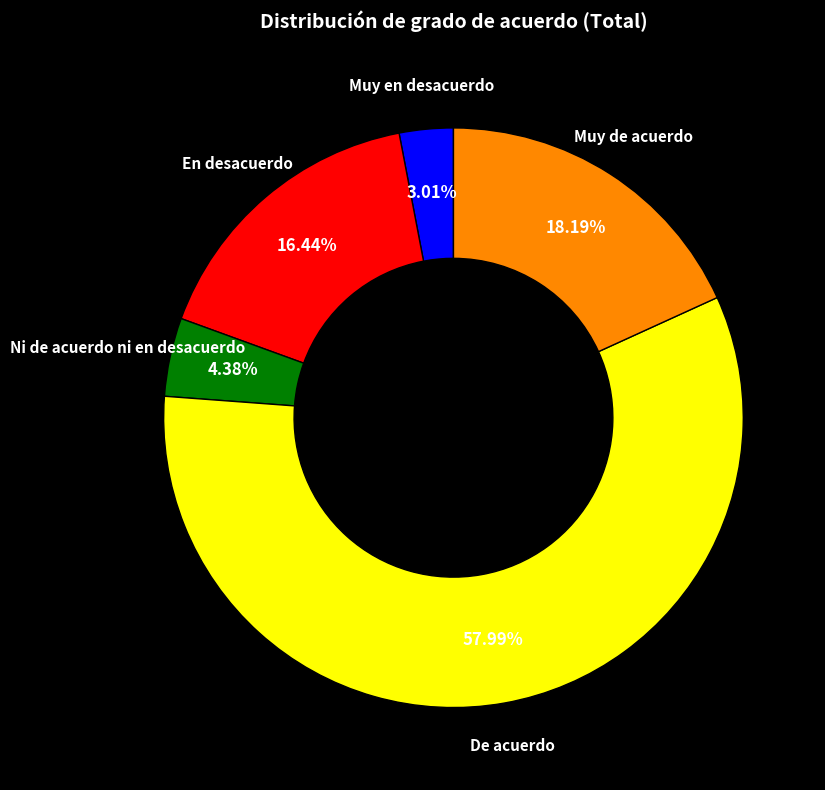

Combined, do De acuerdo and En desacuerdo account for over 50%?

Yes